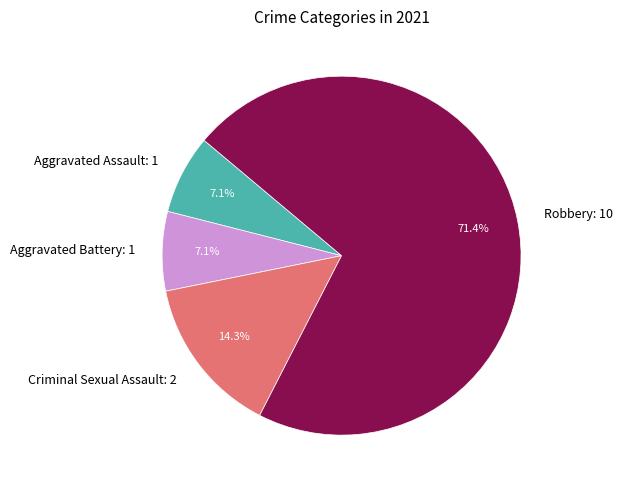

To the nearest percent, what is the difference between the largest and smallest slice percentages?

64%